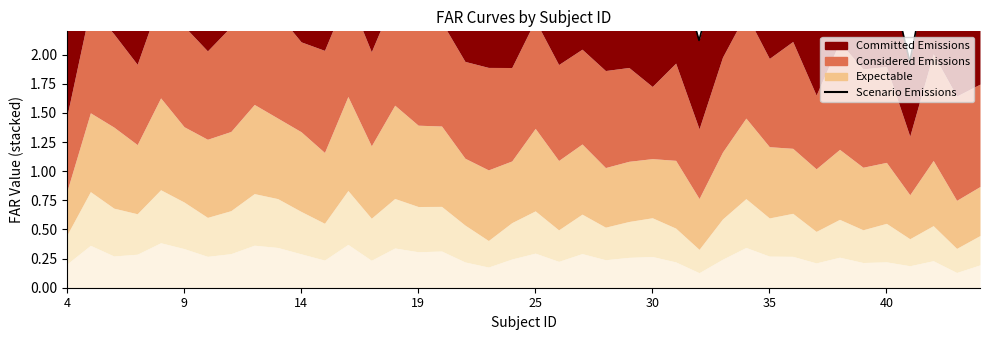

Where is the data nearest to the value 2?

36